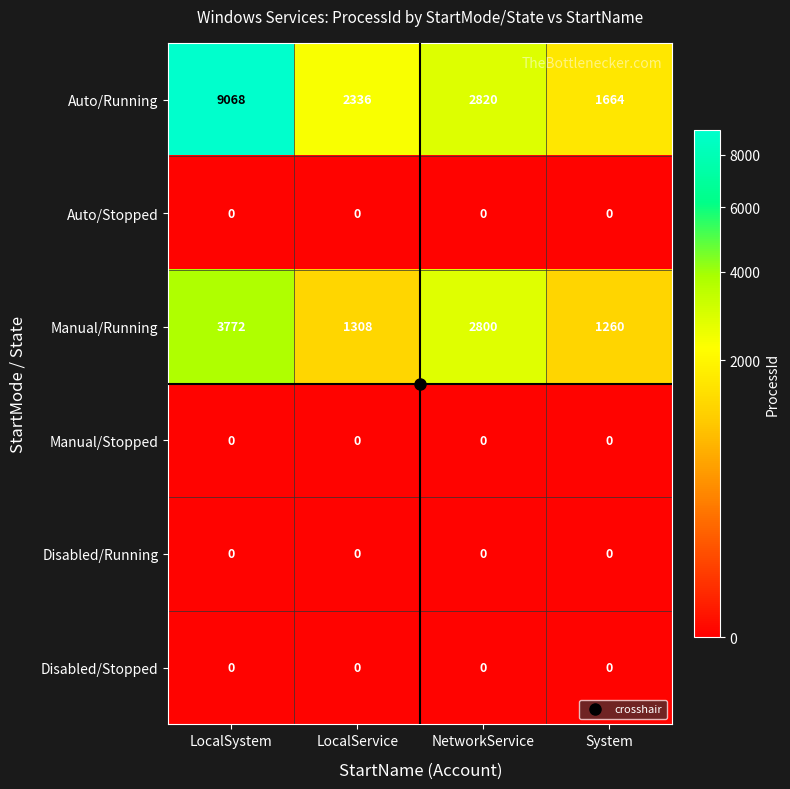

What is the average value of the Manual/Running series?

2285